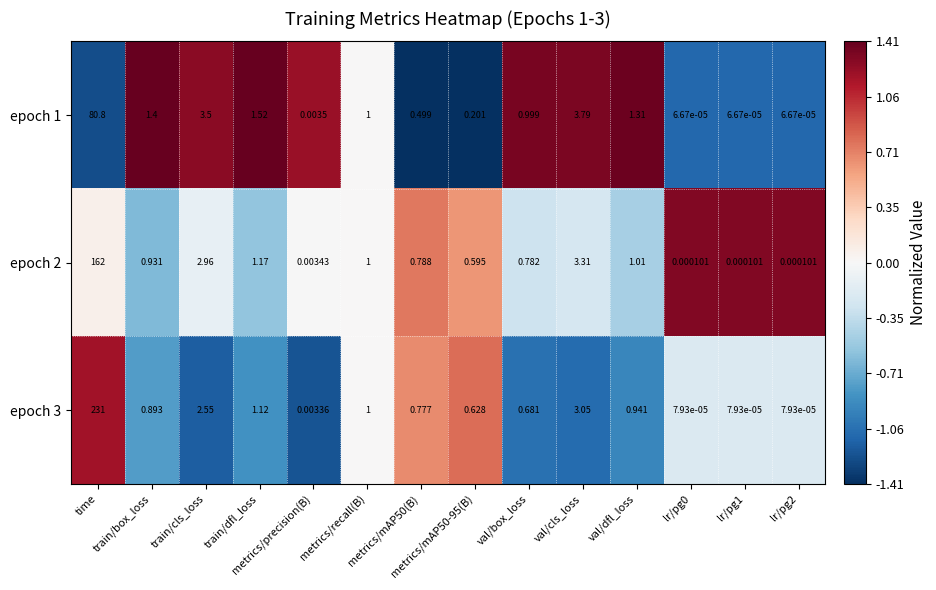

Count the number of categories in the chart.

14